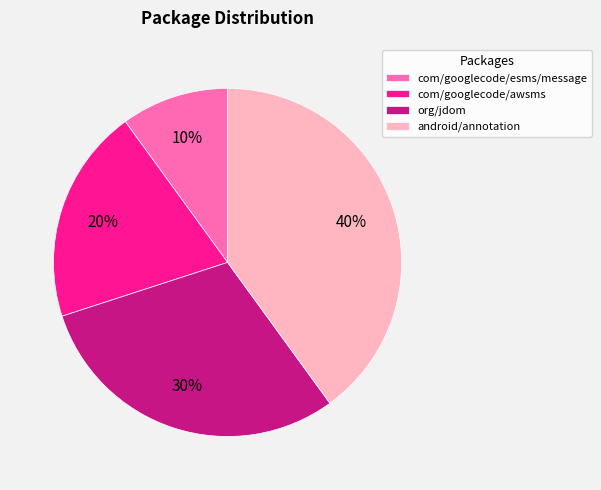

How many slices are in this pie chart?

4